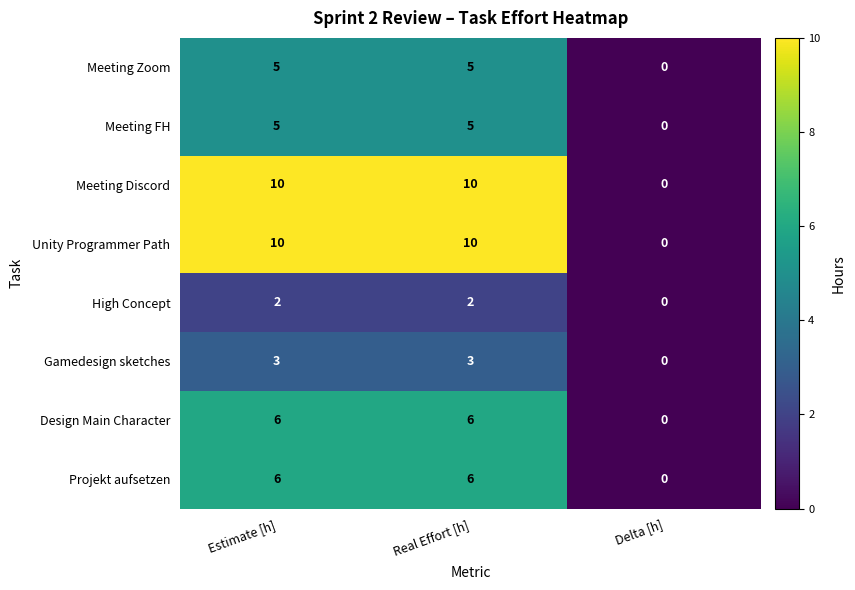

What is the sum of the Projekt aufsetzen values at Delta [h] and Estimate [h]?

6